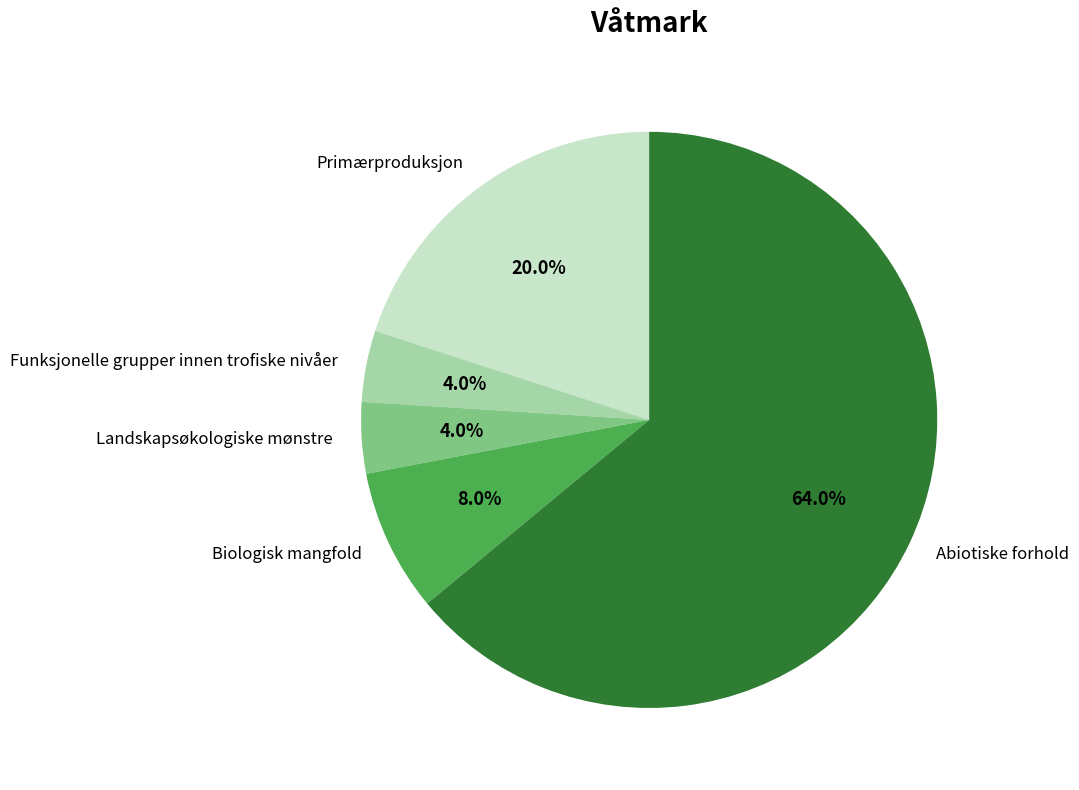

What is the ratio of the value at Abiotiske forhold to the value at Funksjonelle grupper innen trofiske nivåer?

16.0